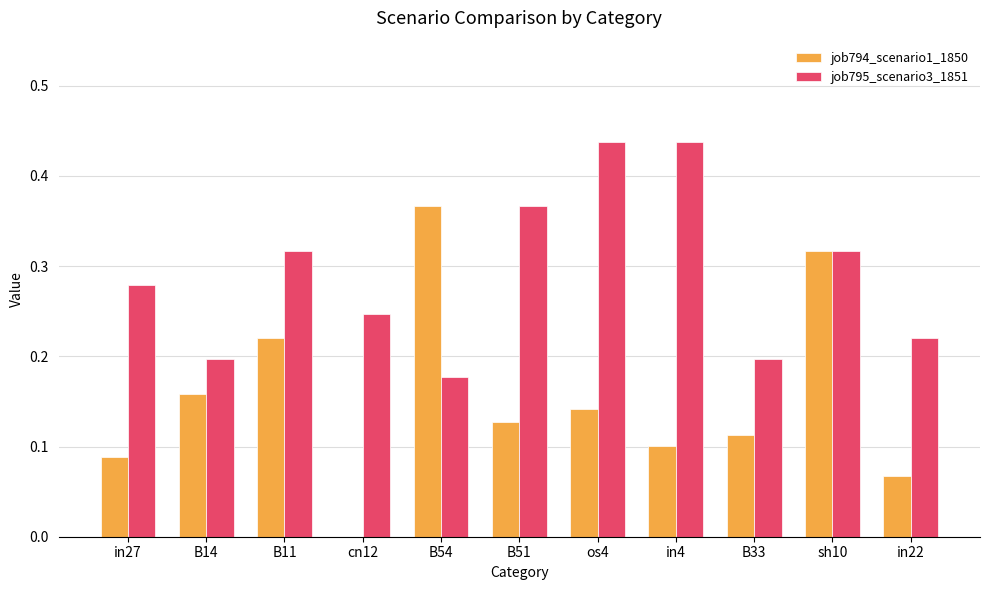

The value of job794_scenario1_1850 at cn12 is 0.0. True or false?

True